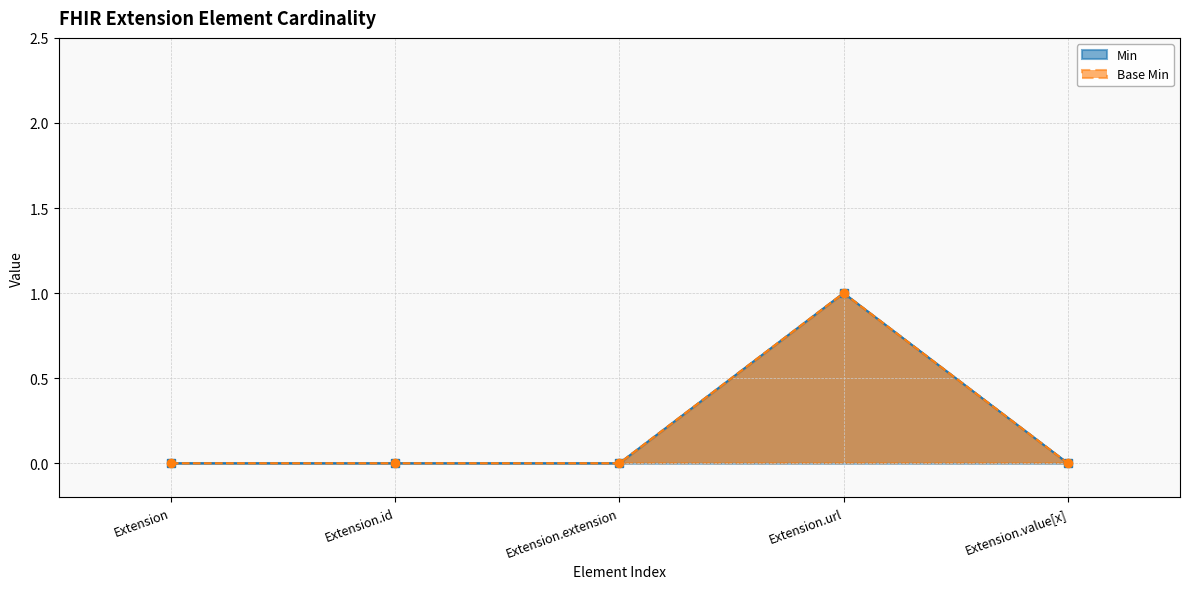

What is the difference between the Min values at Extension.id and Extension.url?

1